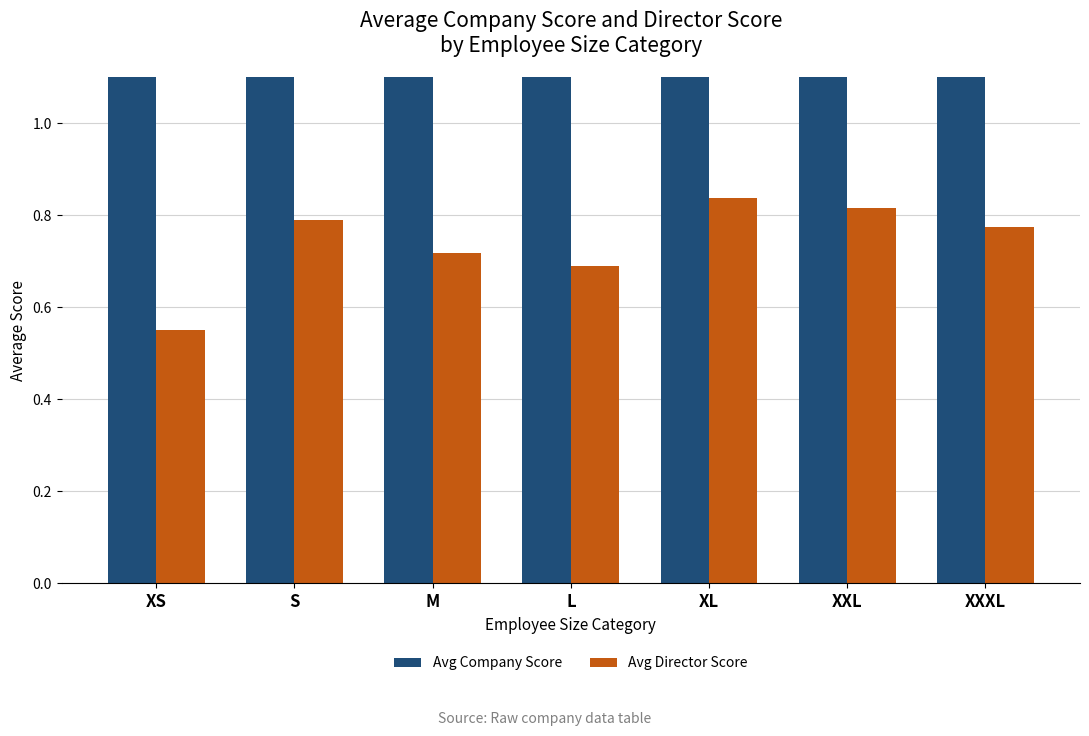

Is the value of Avg Company Score at M greater than the value of Avg Director Score at L?

Yes